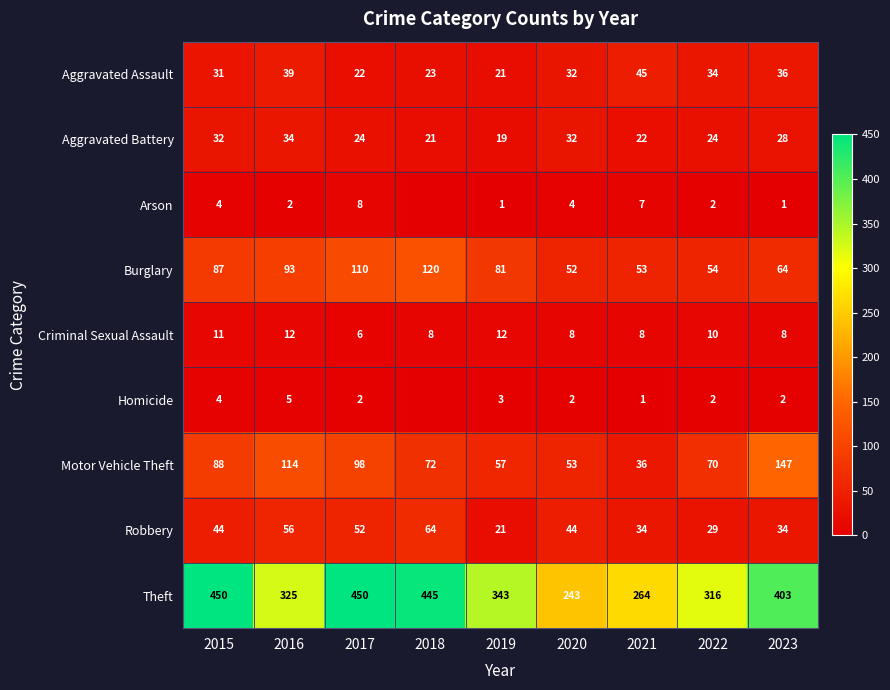

At 2016, list the series in order from largest to smallest.

Theft, Motor Vehicle Theft, Burglary, Robbery, Aggravated Assault, Aggravated Battery, Criminal Sexual Assault, Homicide, Arson